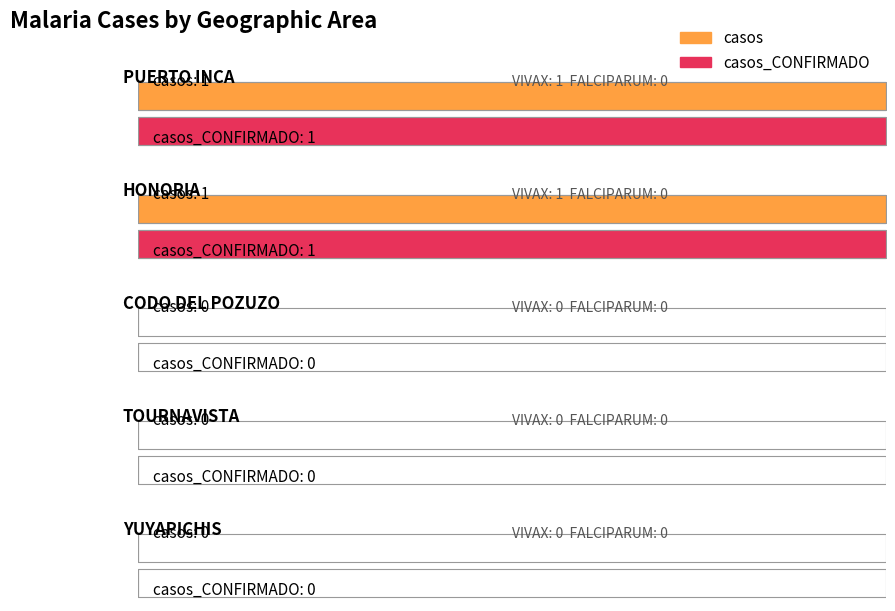

Which series has the widest spread of values?

casos